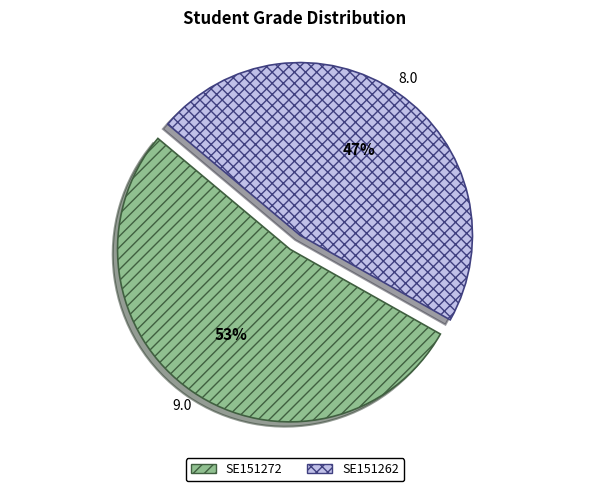

Is it true that SE151262 is 47% of the pie?

True